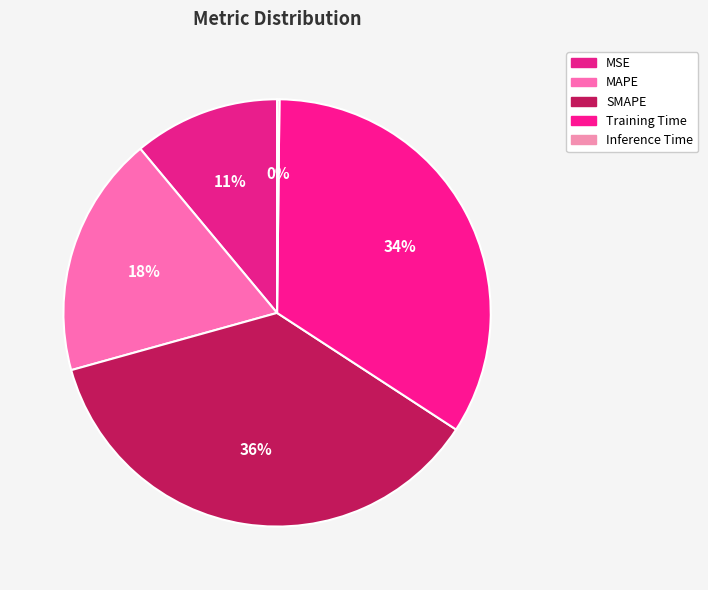

What is the largest slice in the pie chart?

SMAPE